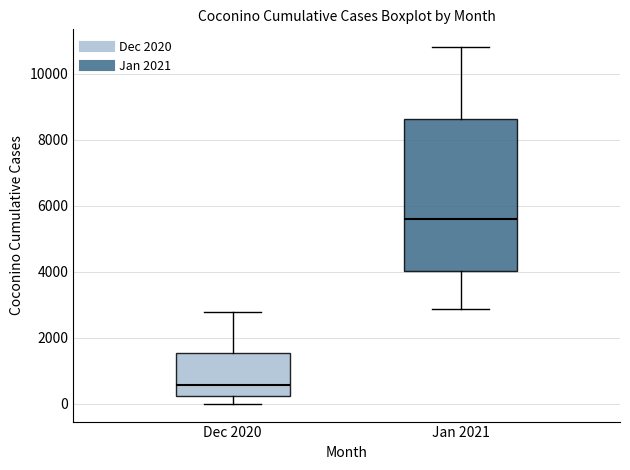

Comparing the boxes themselves (not the whiskers), which one is the tallest?

Jan 2021